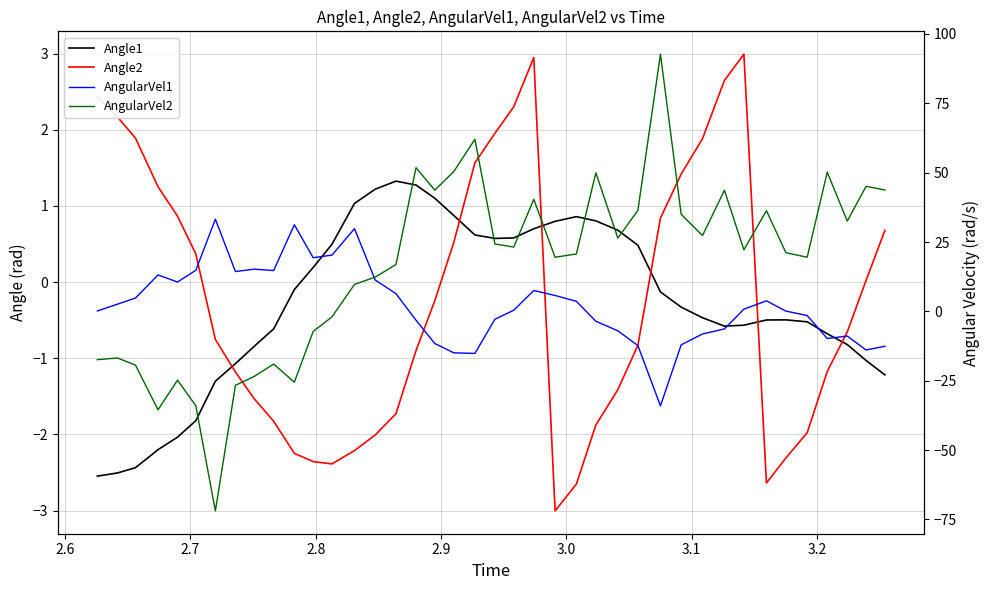

How many intersections are there between Angle1 and Angle2?

6